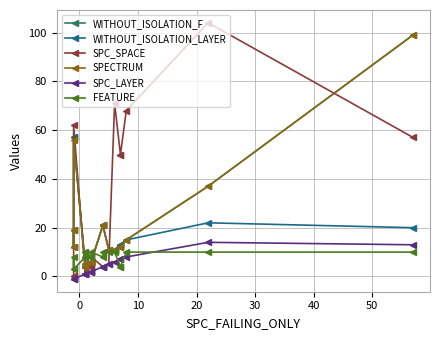

How many data points in WITHOUT_ISOLATION_LAYER are above 12?

9